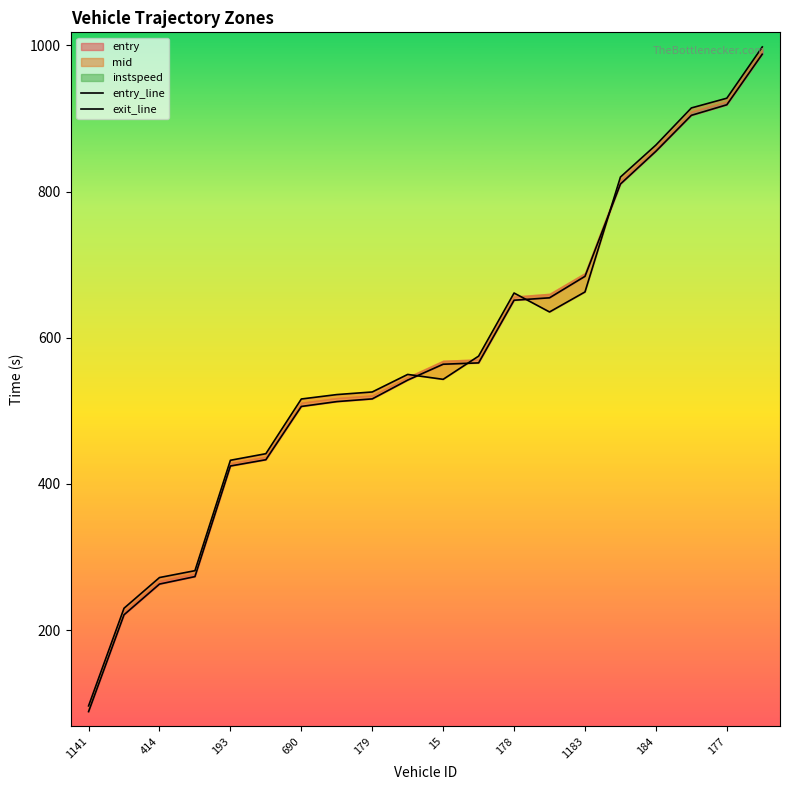

List the series in order of their overall mean, highest first.

exit_line, entry_line